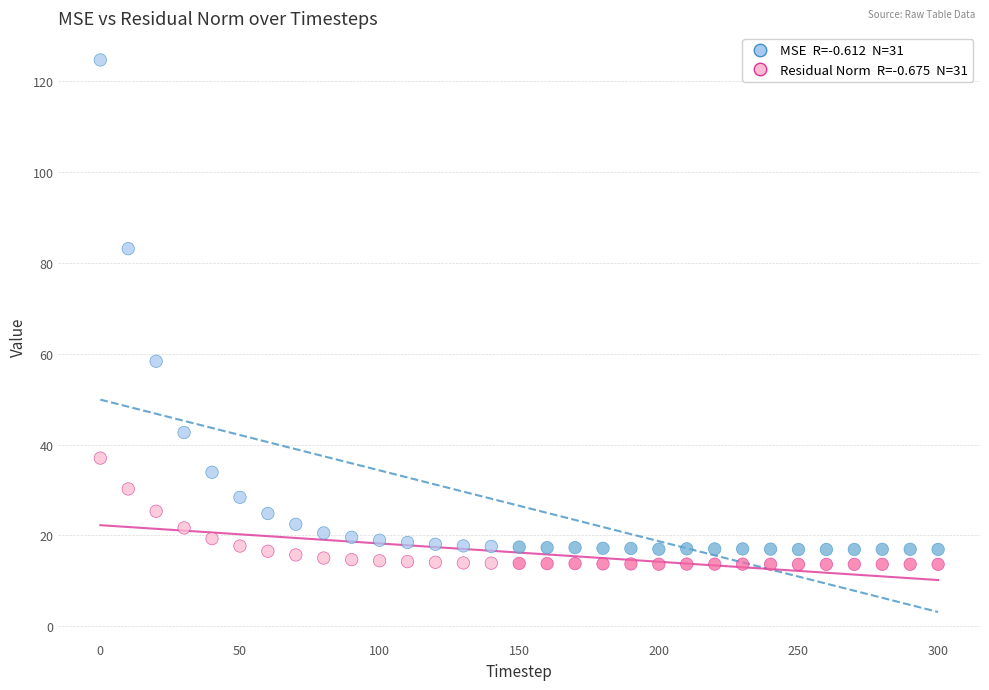

Across all data points, what is the range of X values (max minus min)?

300.0